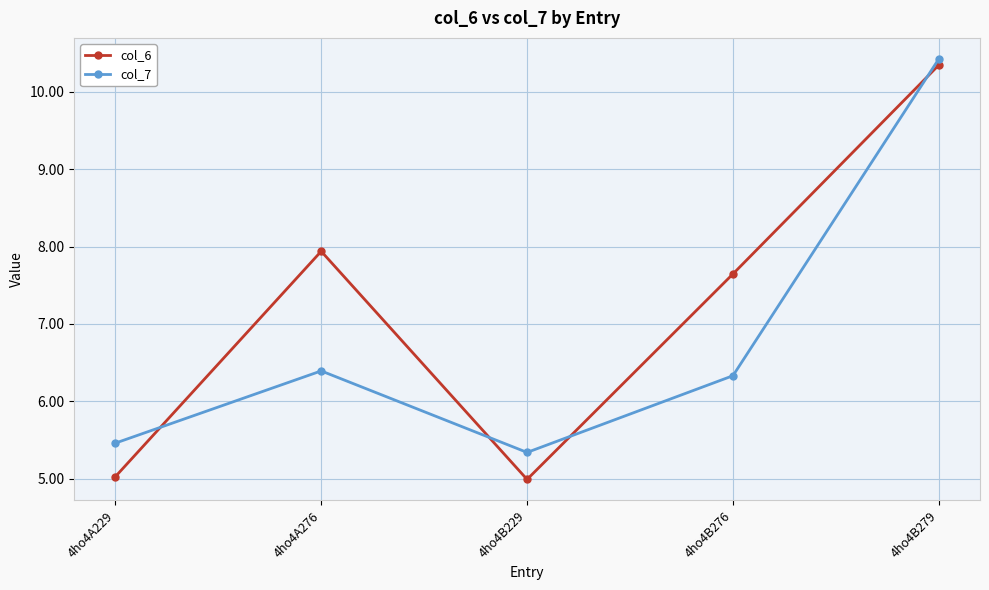

Between 4ho4A229 and 4ho4B279, which series saw the biggest shift?

col_6